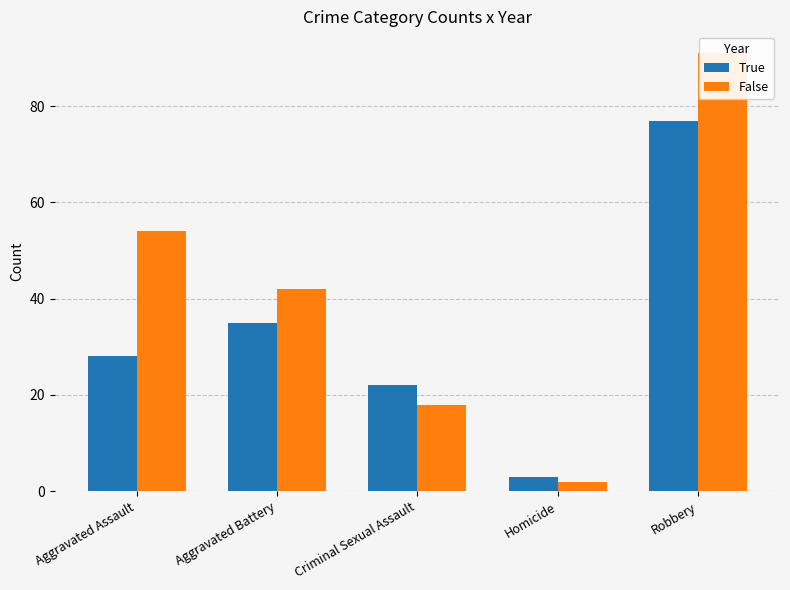

At which category is the sum across all series the highest?

Robbery